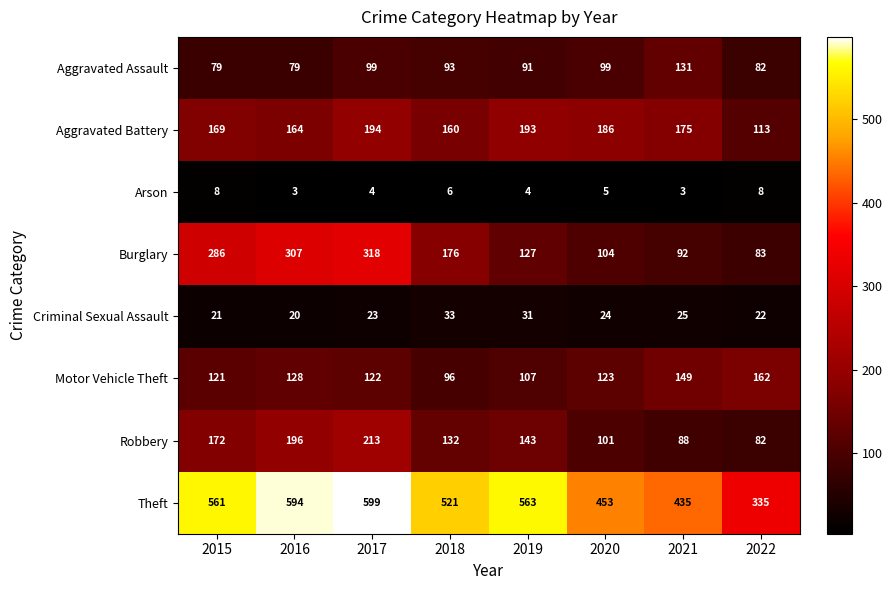

Is it true that Aggravated Battery equals 113 at 2022?

True